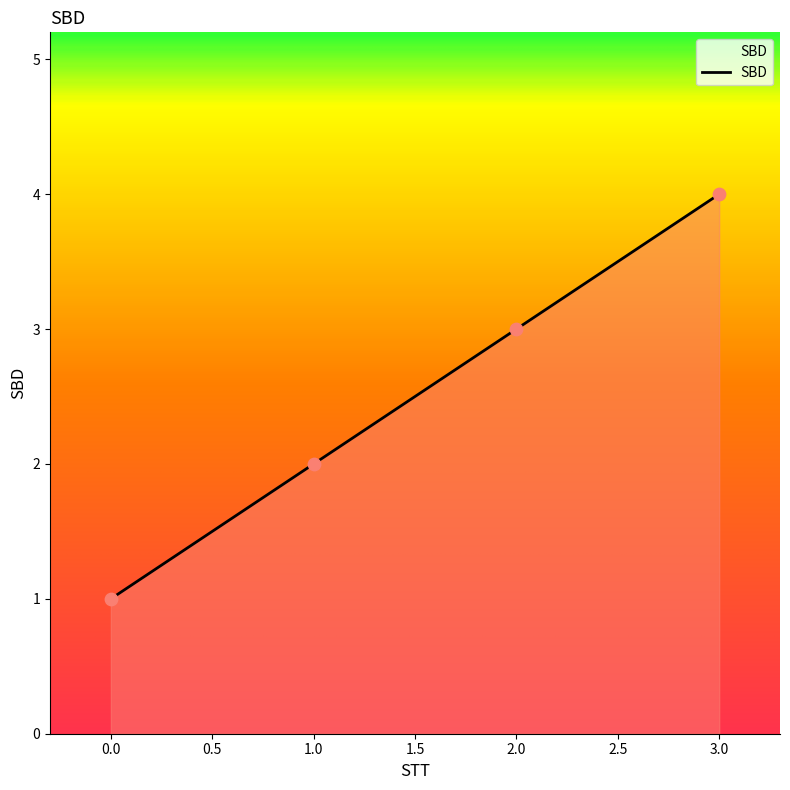

What is the ratio of the value at 1.0 to the value at 2.0?

0.7